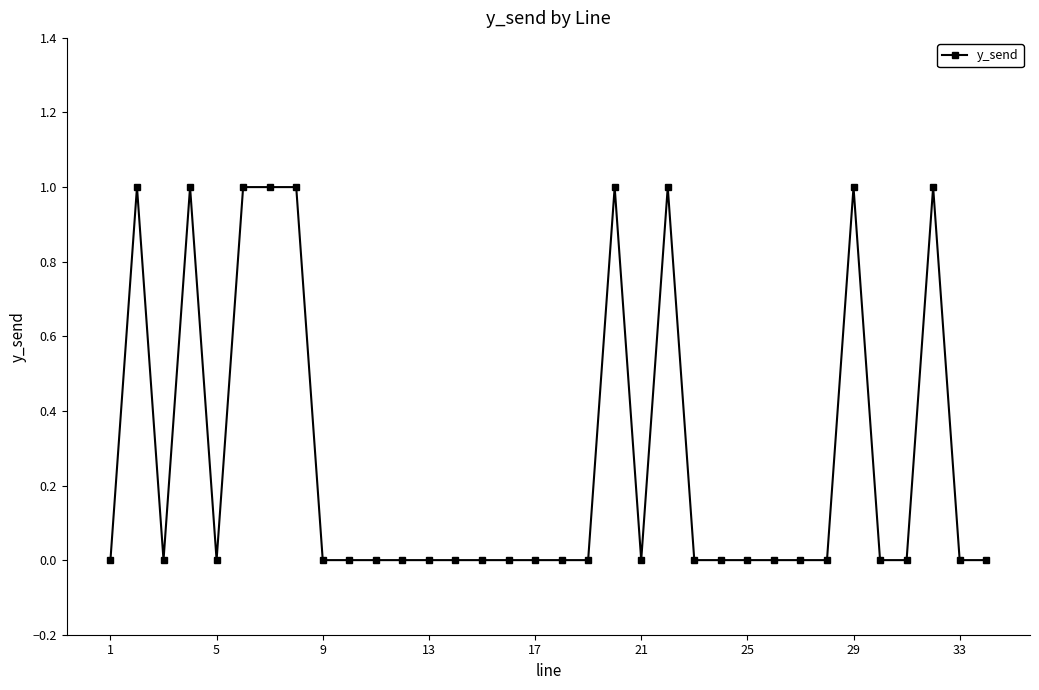

What is the value of the 4th point from the left?

1